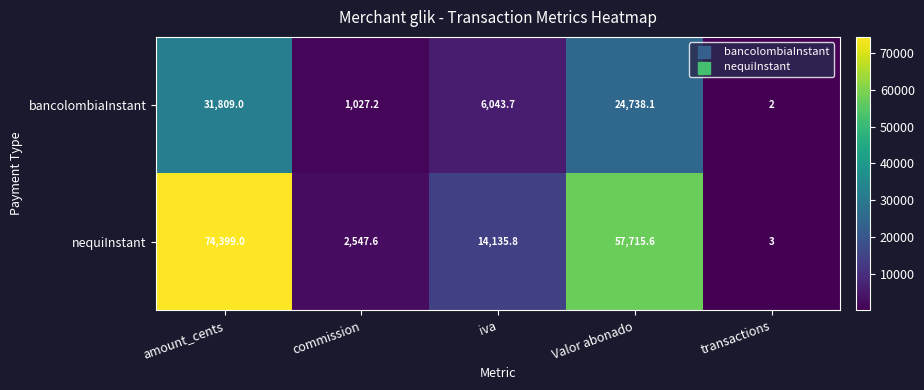

Which category has the highest value in the bancolombiaInstant series?

amount_cents